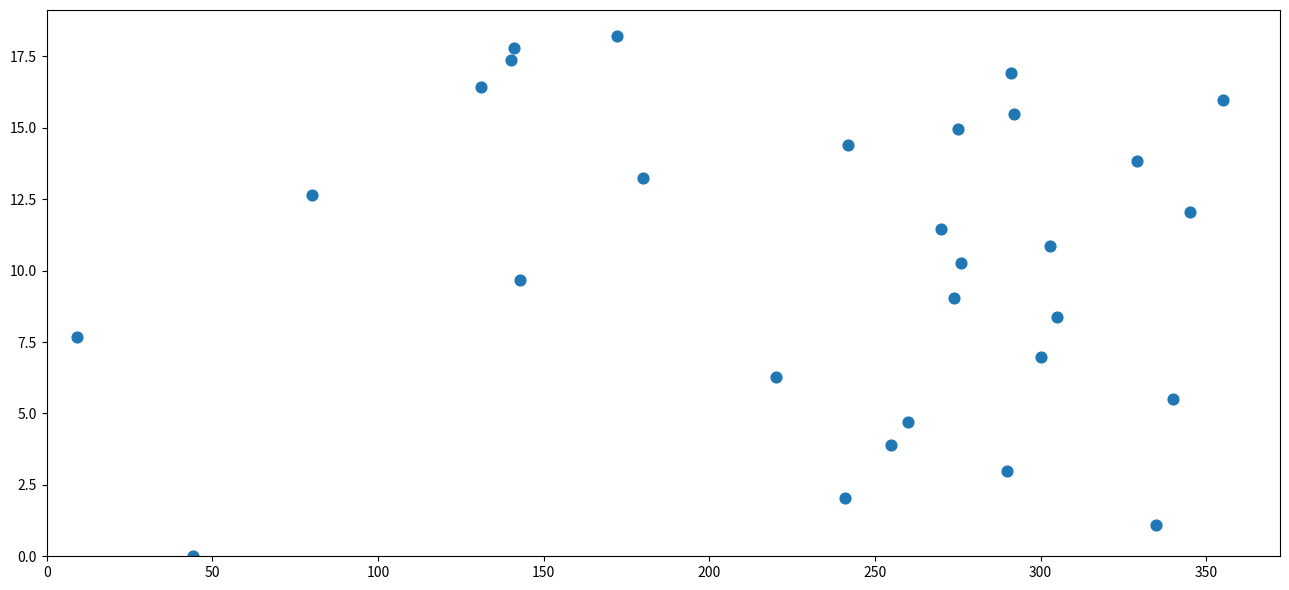

What is the range of Y values (max minus min)?

18.2